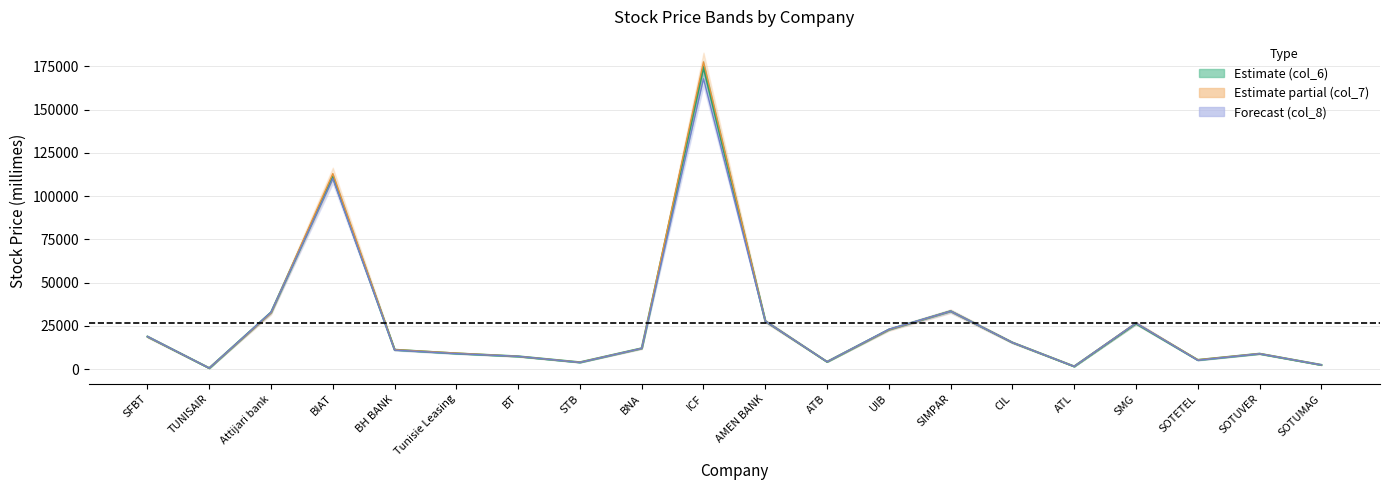

What is the label of the 5th point from the left?

BH BANK